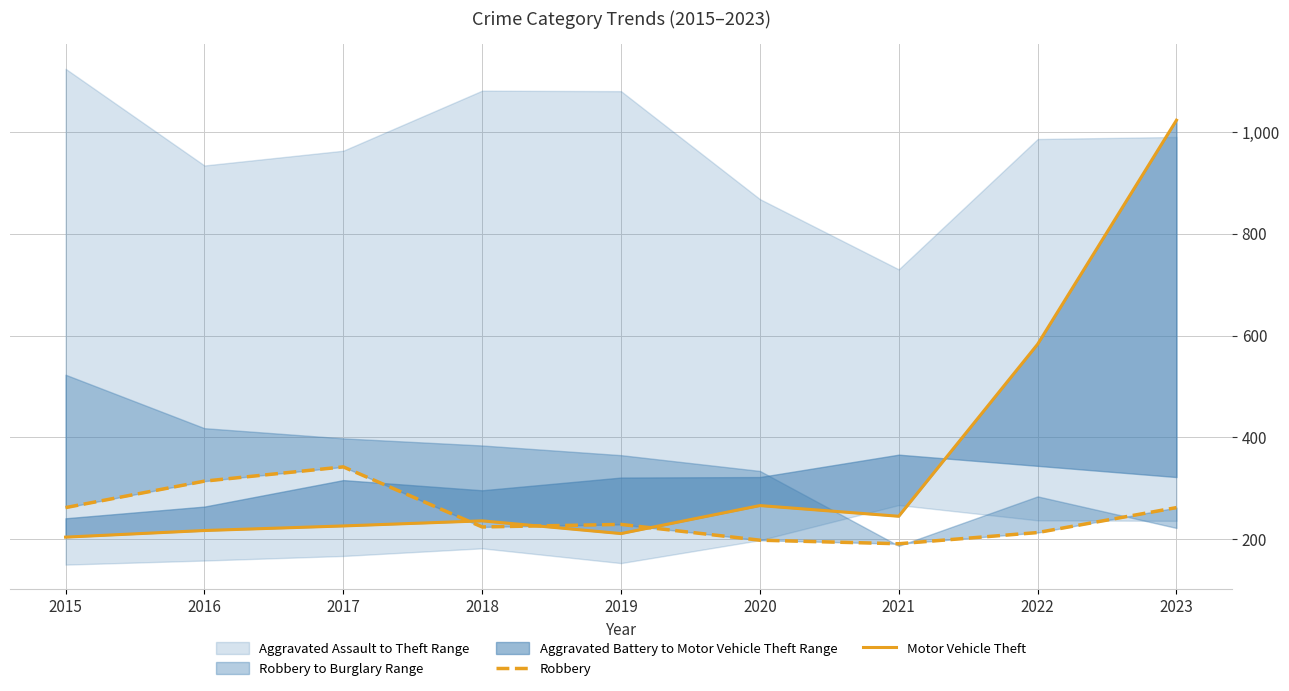

Rank the categories by Motor Vehicle Theft value from lowest to highest.

2015, 2019, 2016, 2017, 2018, 2021, 2020, 2022, 2023